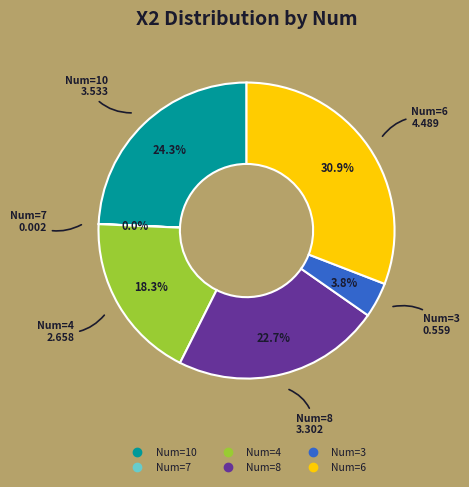

Does any single category account for the majority?

No